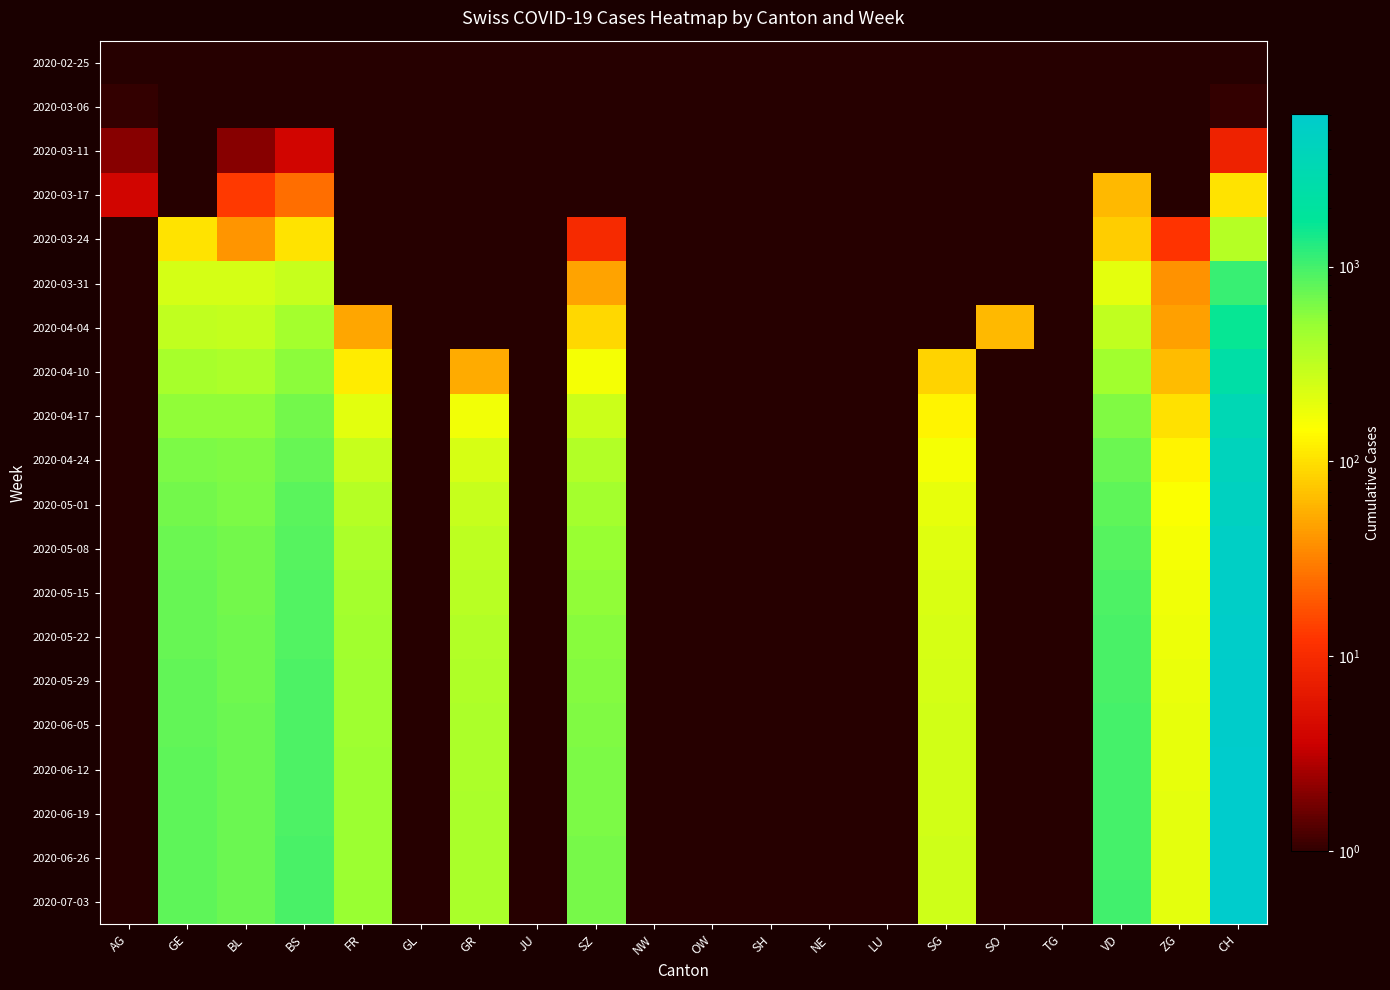

At which category is the sum across all series the highest?

CH